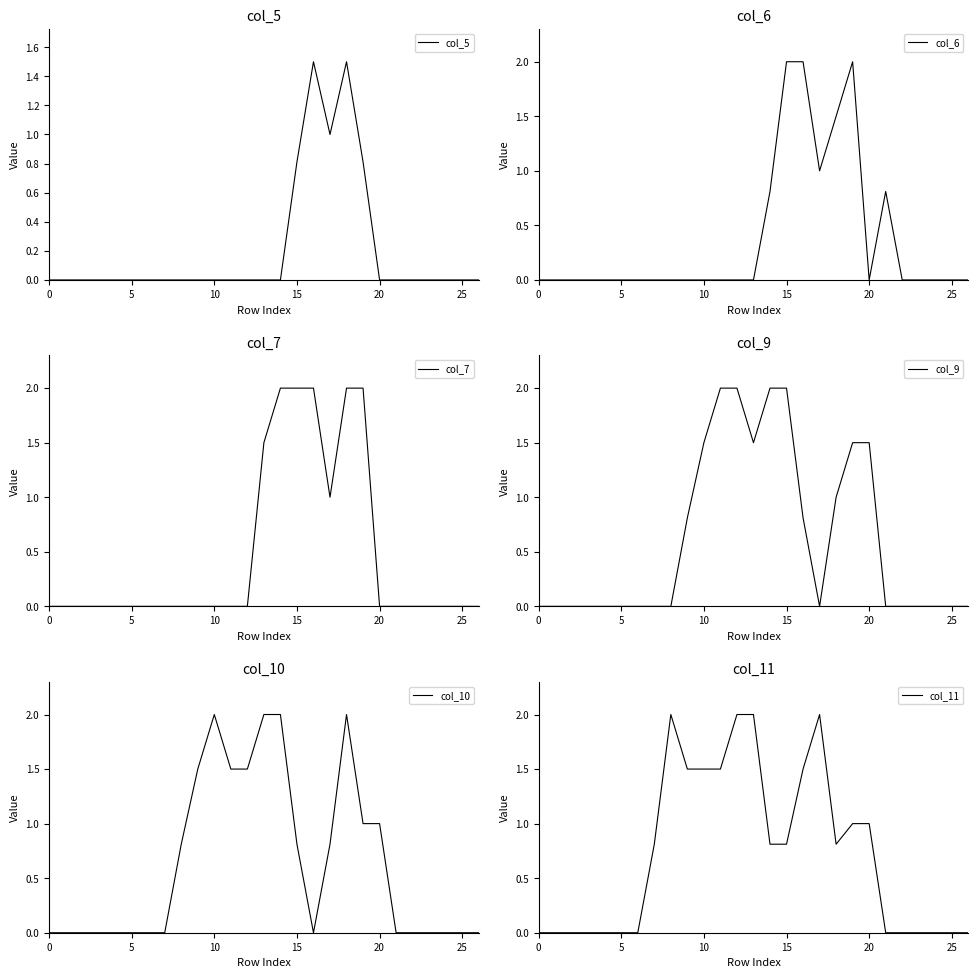

What is the highest value of the col_5 series?

1.5